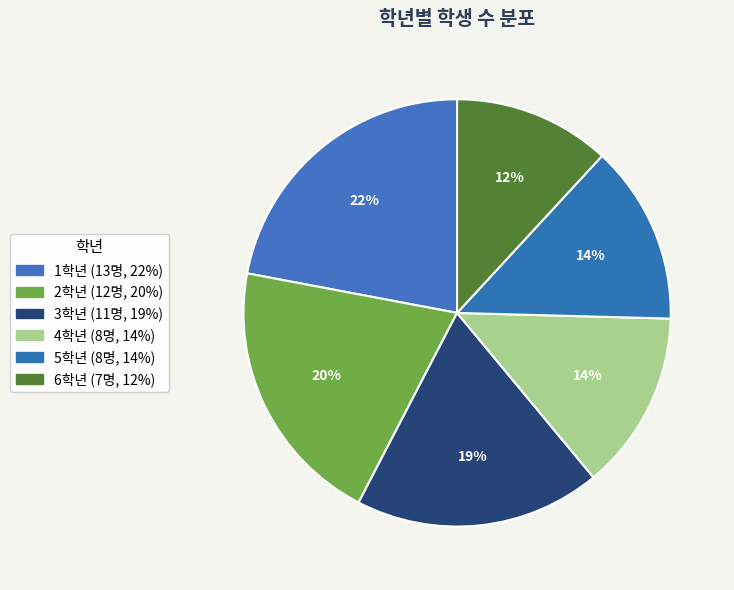

Between 4학년 and 6학년, which is larger?

4학년